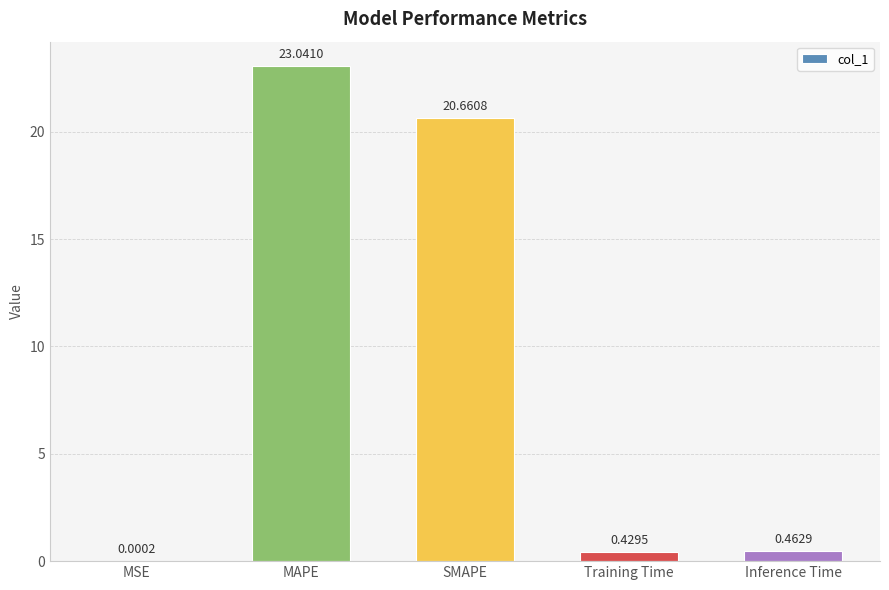

Where is the data nearest to the value 11?

SMAPE